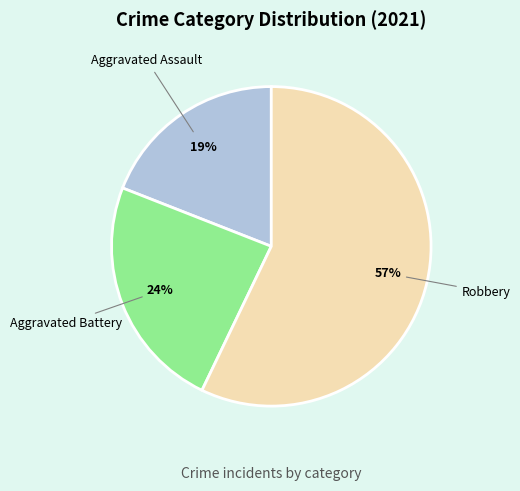

Does any single category account for the majority?

Yes